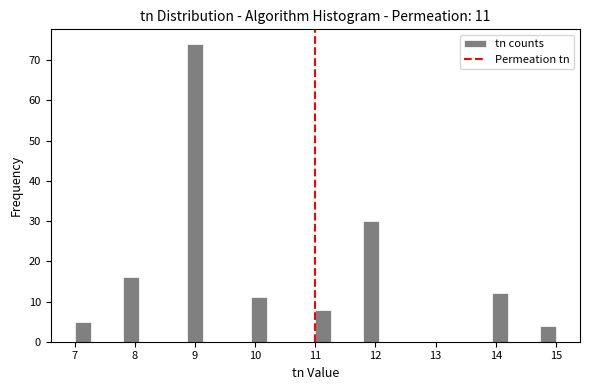

Read against the x-axis, roughly where is the centre of the tallest bar?

9.0